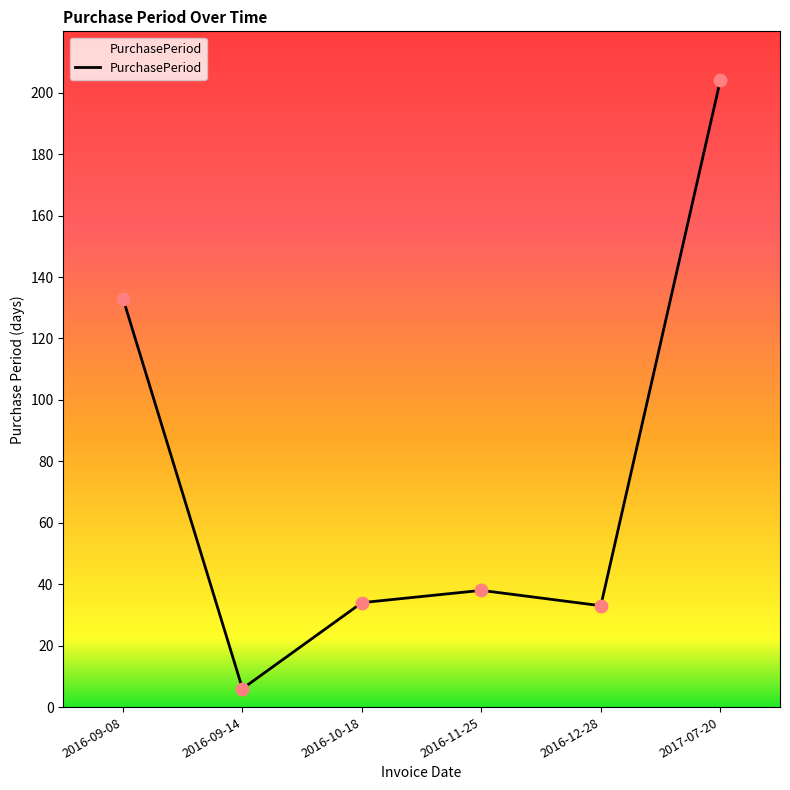

Approximately how many times larger is the value at 2016-09-08 compared to 2017-07-20?

0.7